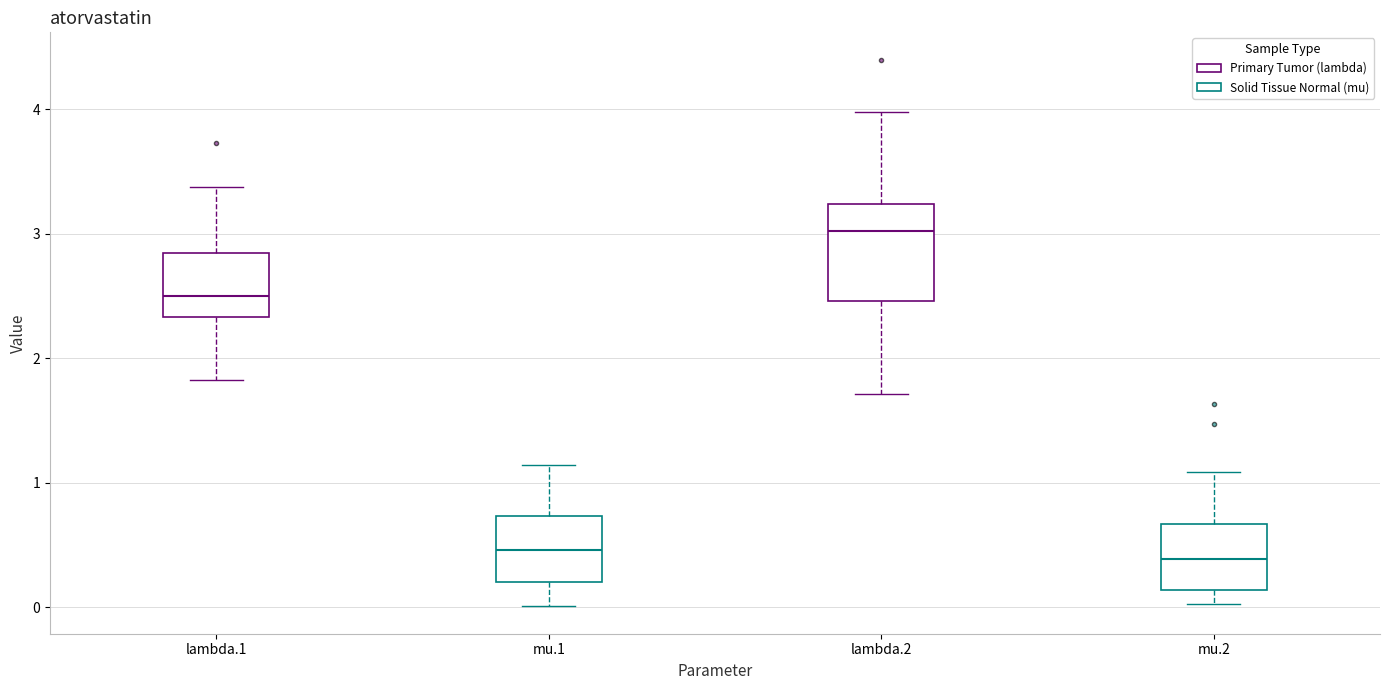

Where does the median line of the box for lambda.1 sit on the y-axis? The values are not printed on the chart, so give them approximately, as read against the axis.

2.5